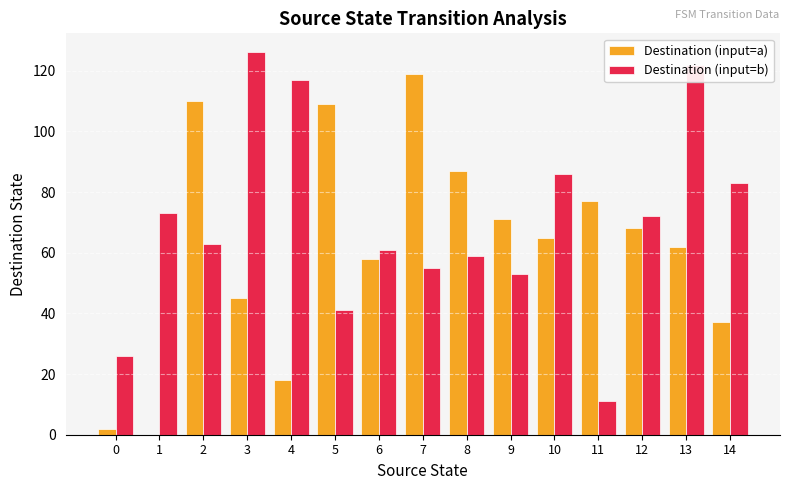

Which label corresponds to the largest value in the chart?

3